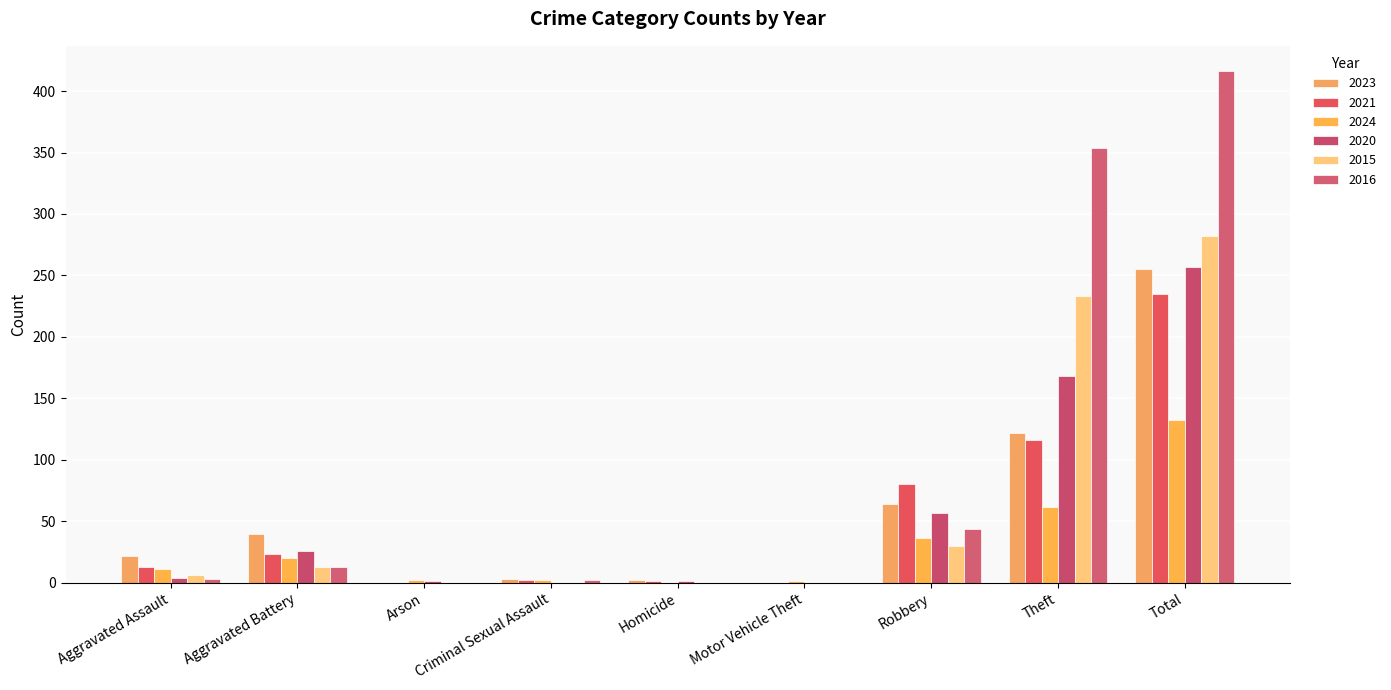

What is the value of the 2015 bar at the 8th from the left?

233